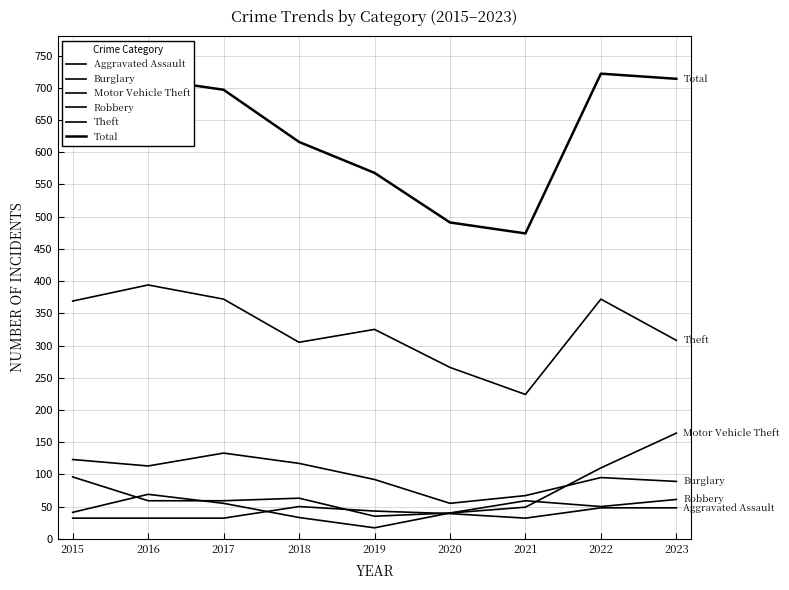

Where is Theft nearest to the value 309?

2023